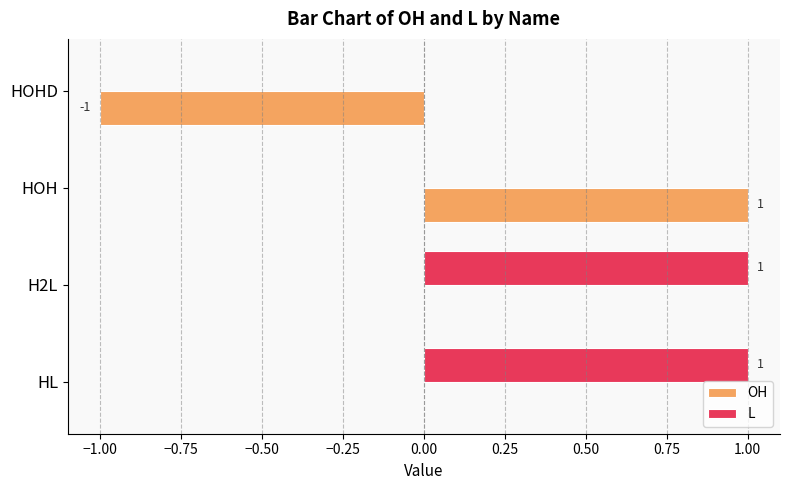

Which series has the largest total across all categories?

L